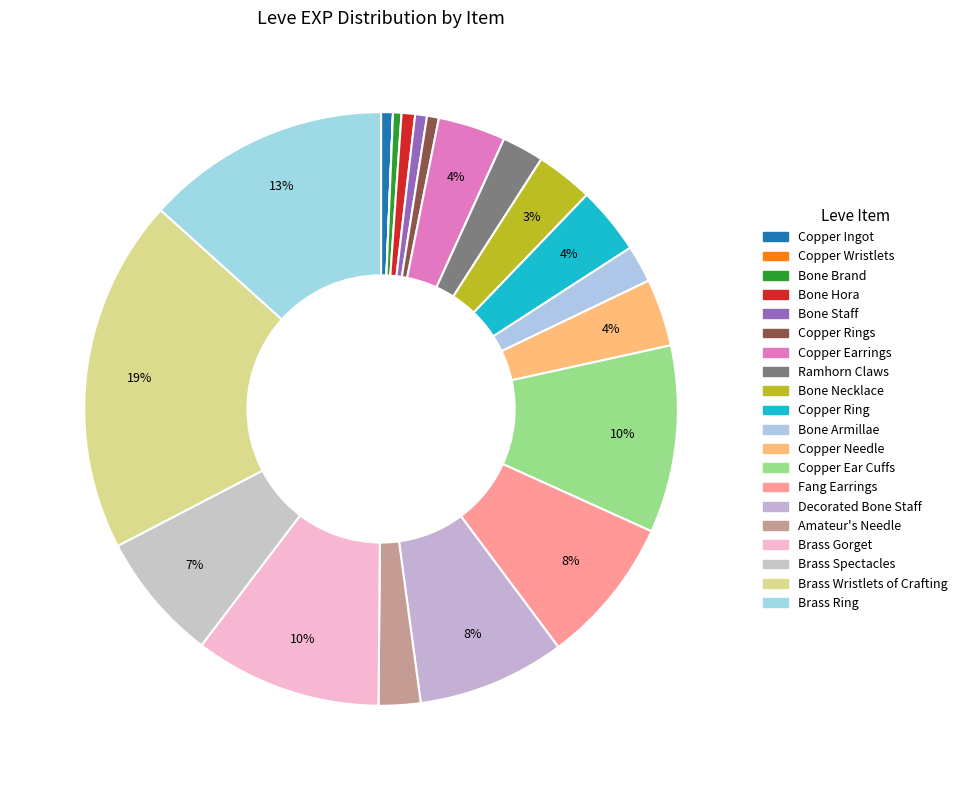

Which category has the smallest portion of the pie?

Copper Wristlets